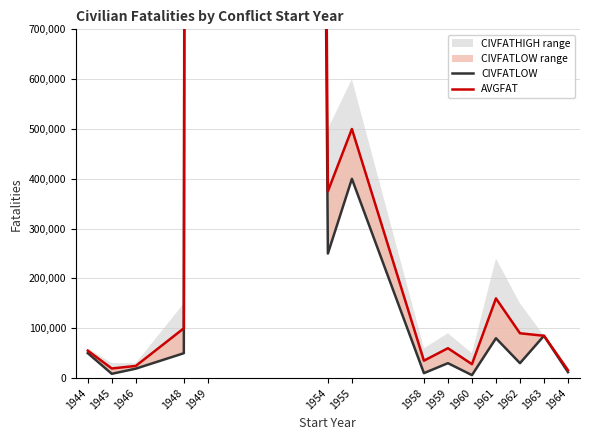

Reading right to left, what are all the values shown in this chart?

CIVFATLOW: 12000	85000	30000	80000	6000	30000	10000	400000	250000	31000000	50000	19000	8668	50138
AVGFAT: 16000	85000	90000	160000	28000	60000	35000	500000	375000	35500000	100000	24500	19334	55138